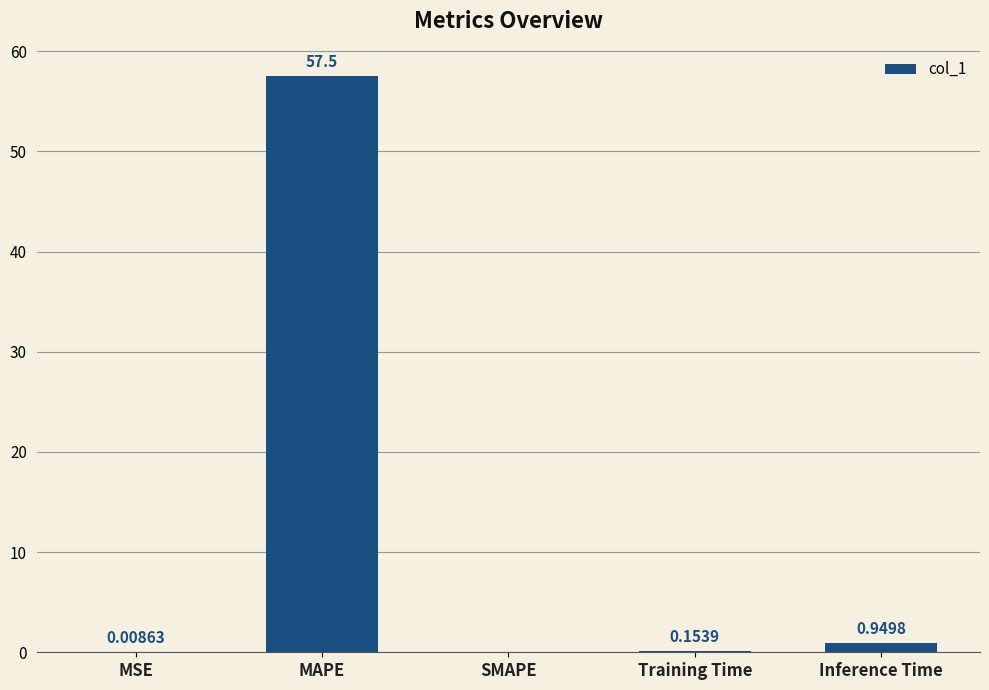

Are the bars horizontal?

No